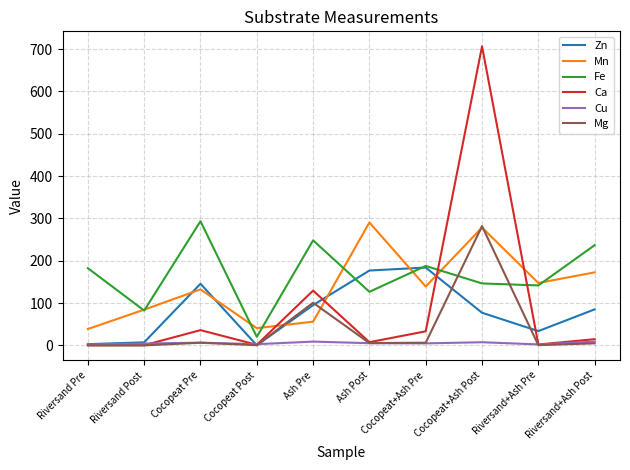

The value of Mn at Cocopeat+Ash Post is 58.4. True or false?

False